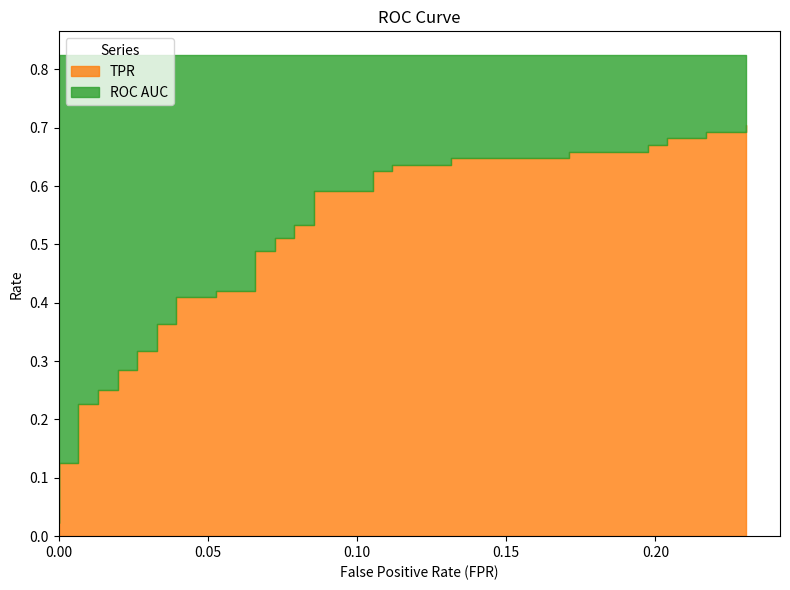

At which category is the sum across all series the highest?

39